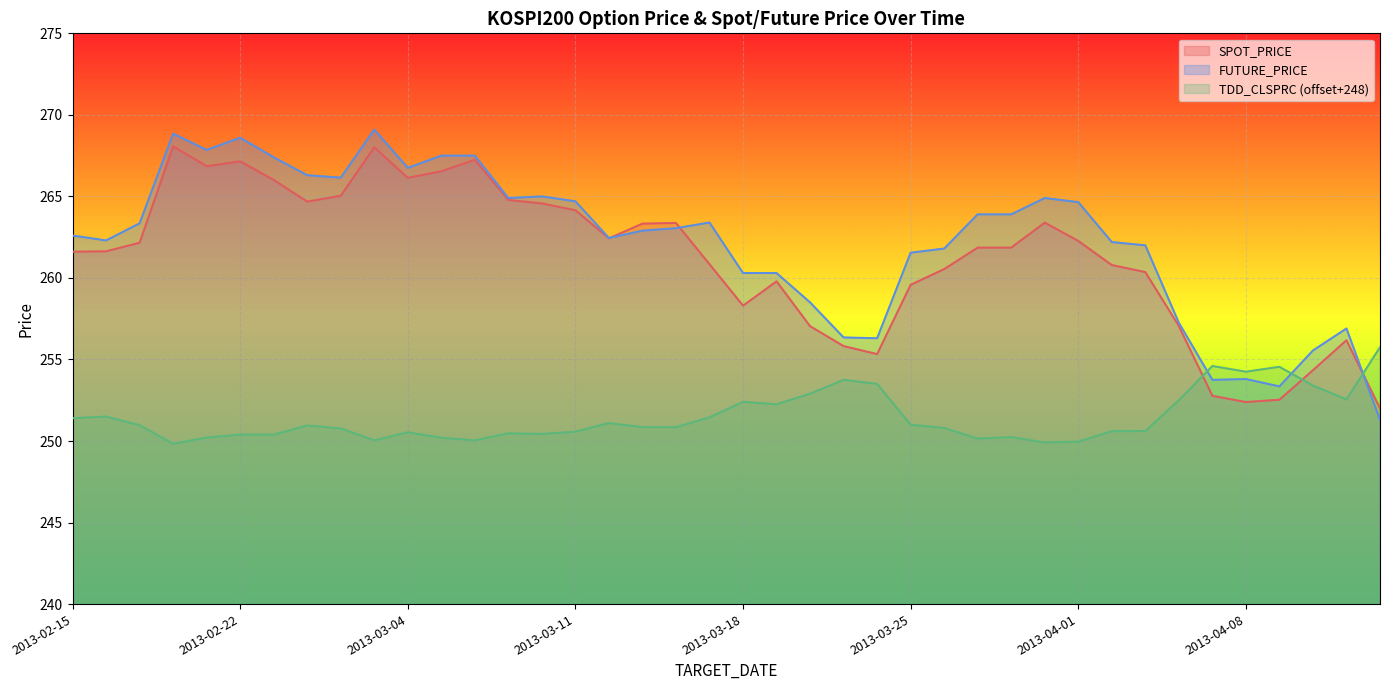

What is the minimum value for FUTURE_PRICE?

251.3